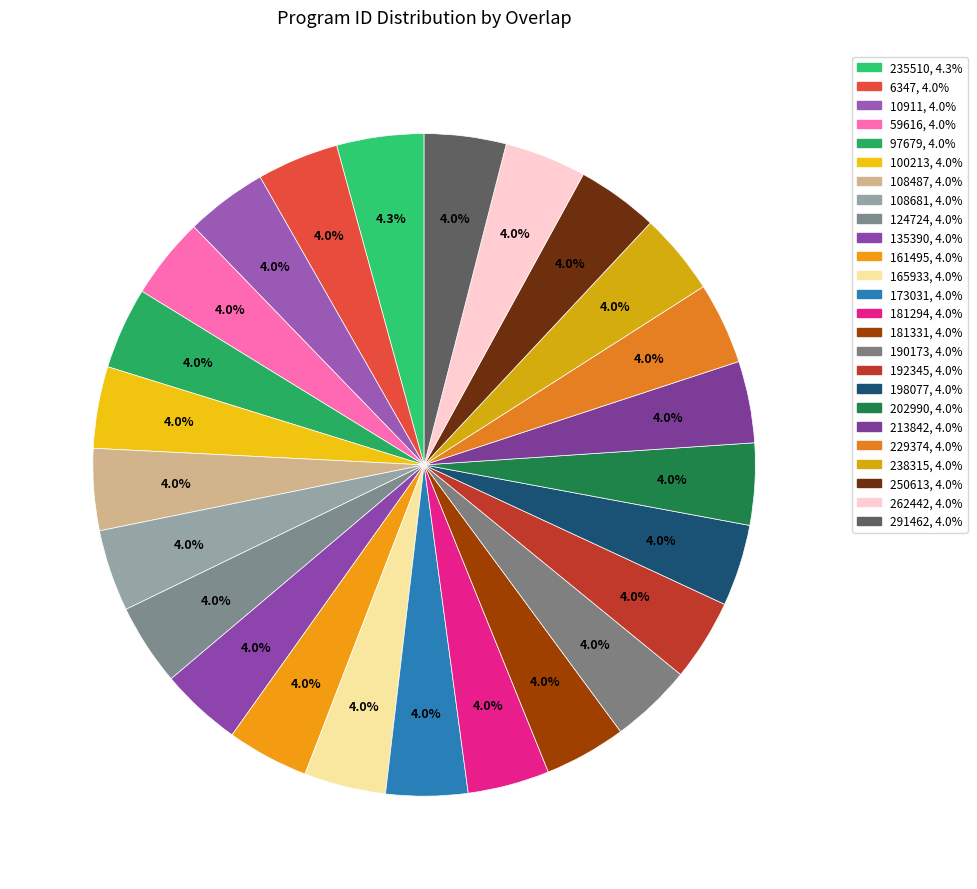

To the nearest percent, what portion does 59616 represent?

4%